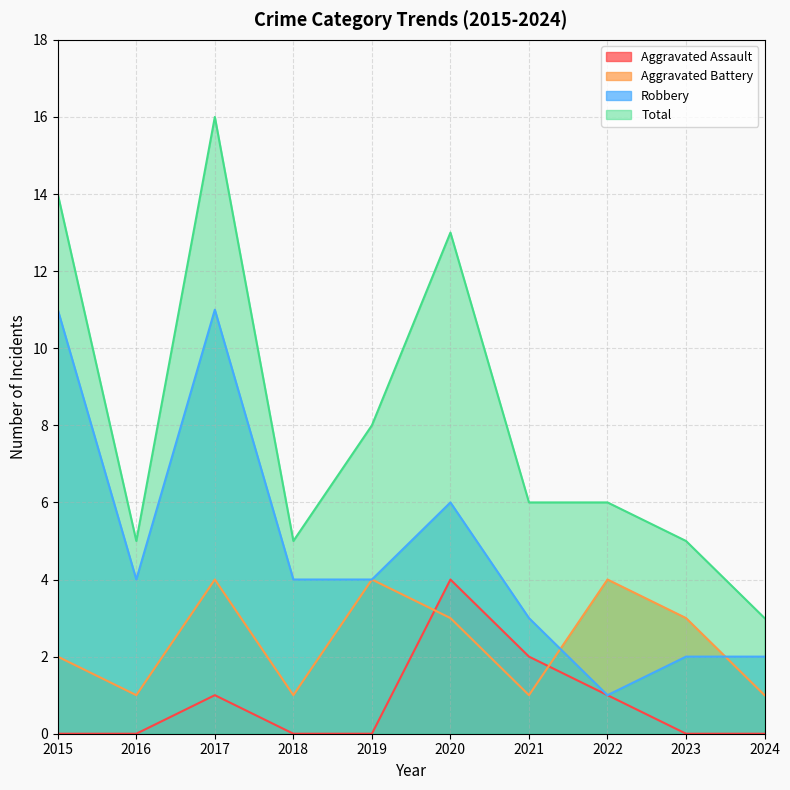

True or false: Total and Aggravated Battery intersect in this chart.

False